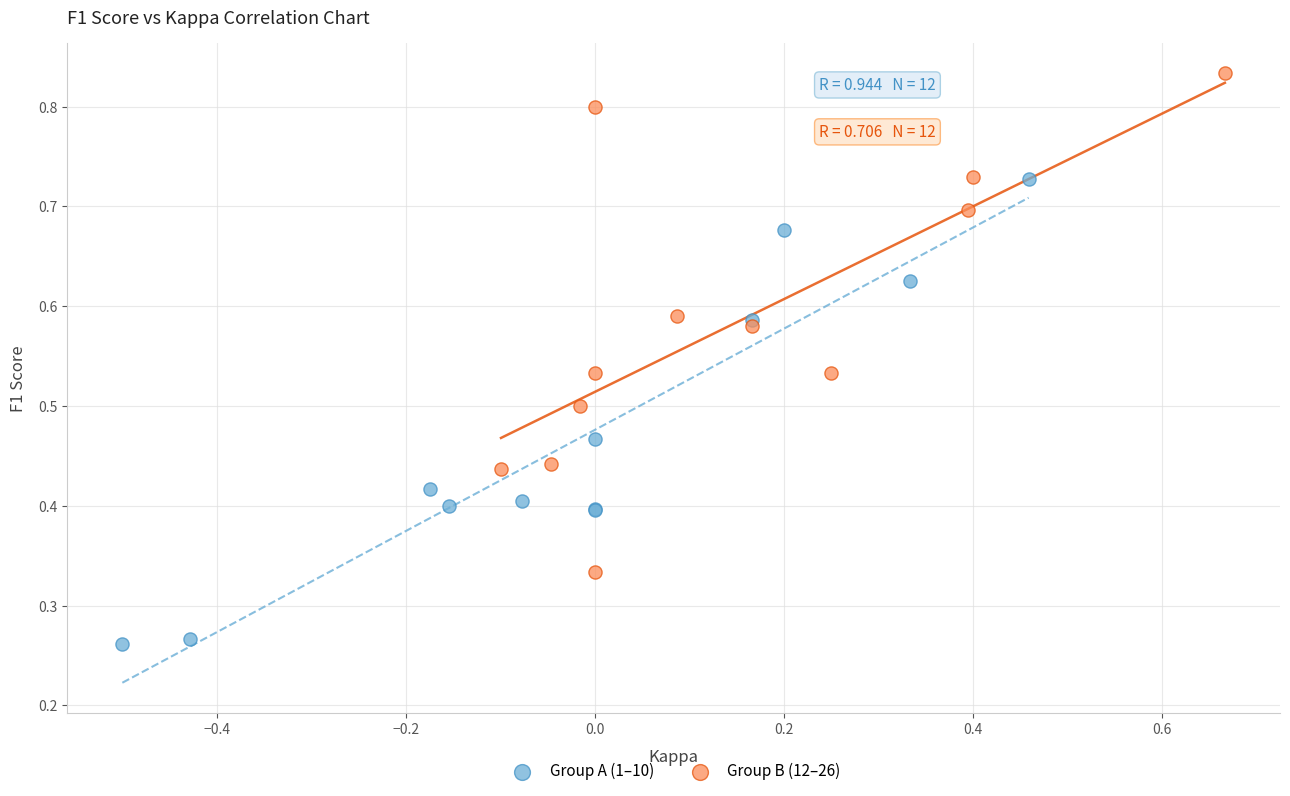

What are all the series names shown in the legend?

Group A (1–10), Group B (12–26)